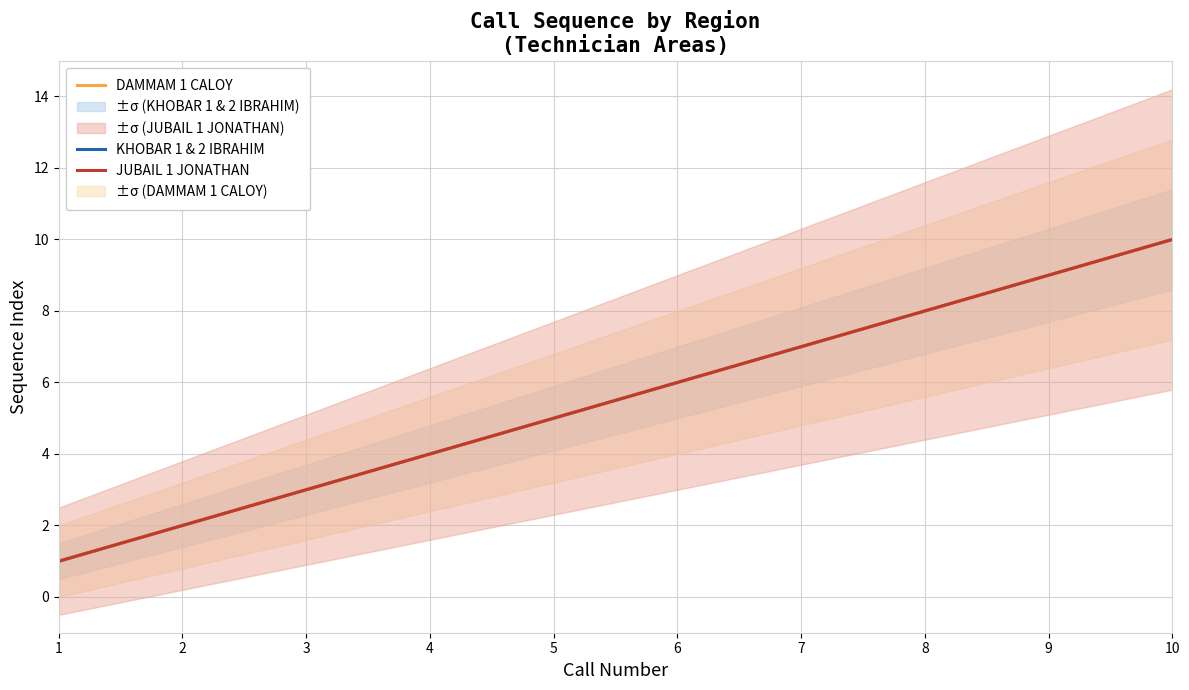

How many lines are shown in the chart?

3